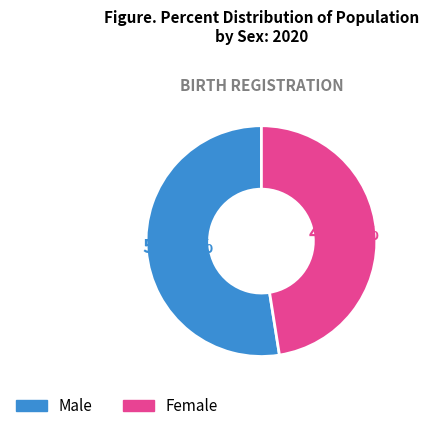

Is there any slice that represents more than half of the pie?

Yes